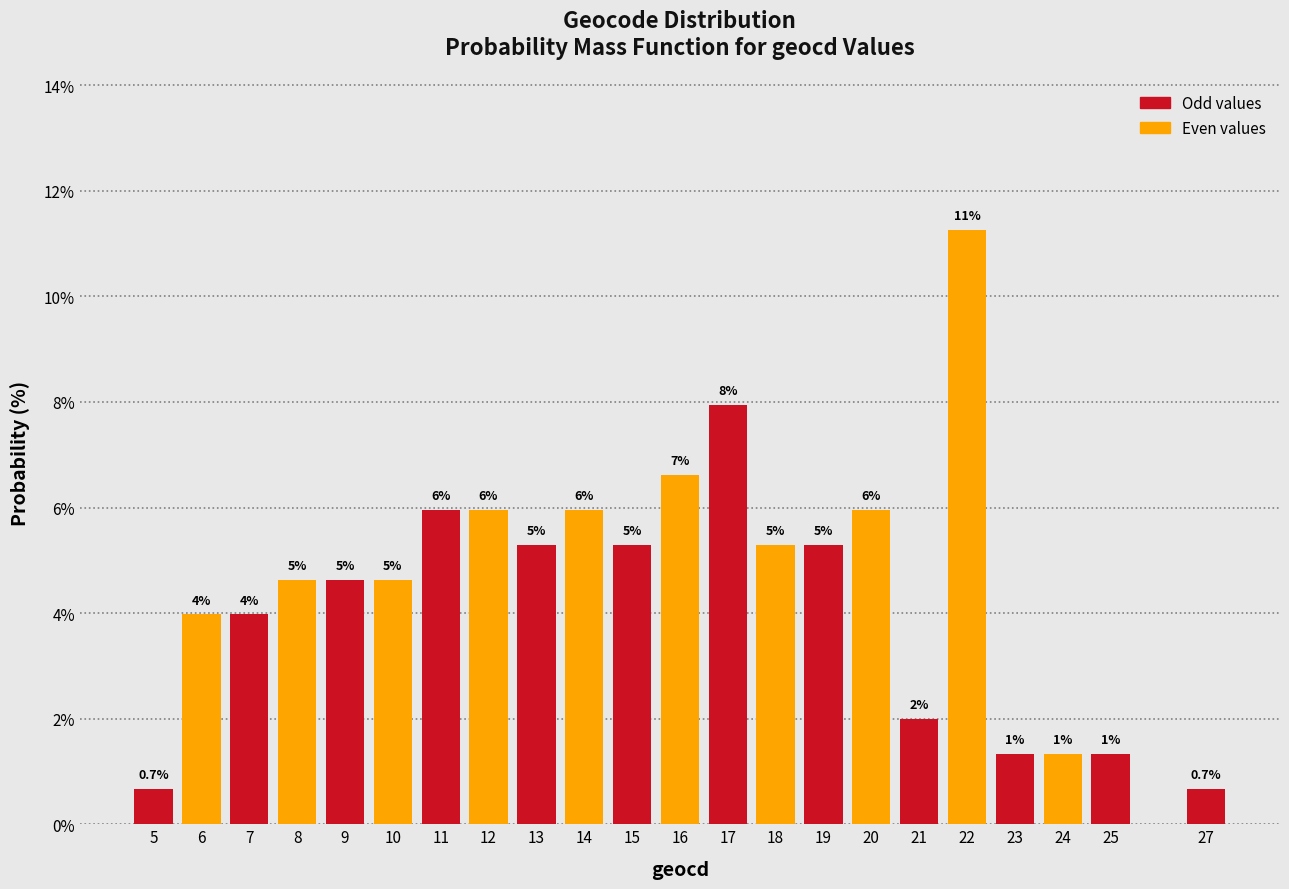

Are the bars horizontal?

No